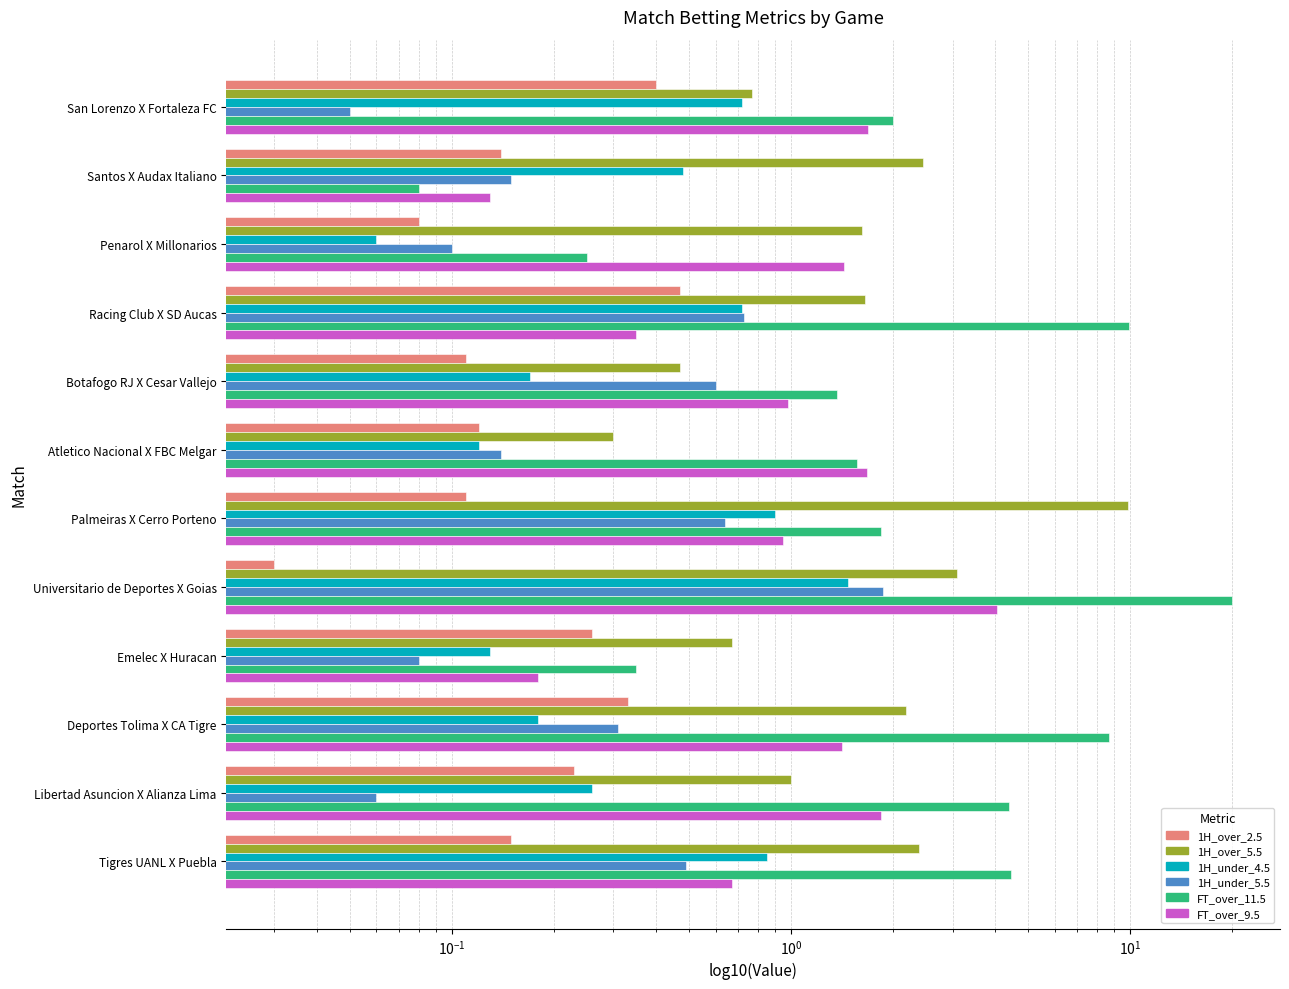

What are all the series names shown in the legend?

1H_over_2.5, 1H_over_5.5, 1H_under_4.5, 1H_under_5.5, FT_over_11.5, FT_over_9.5